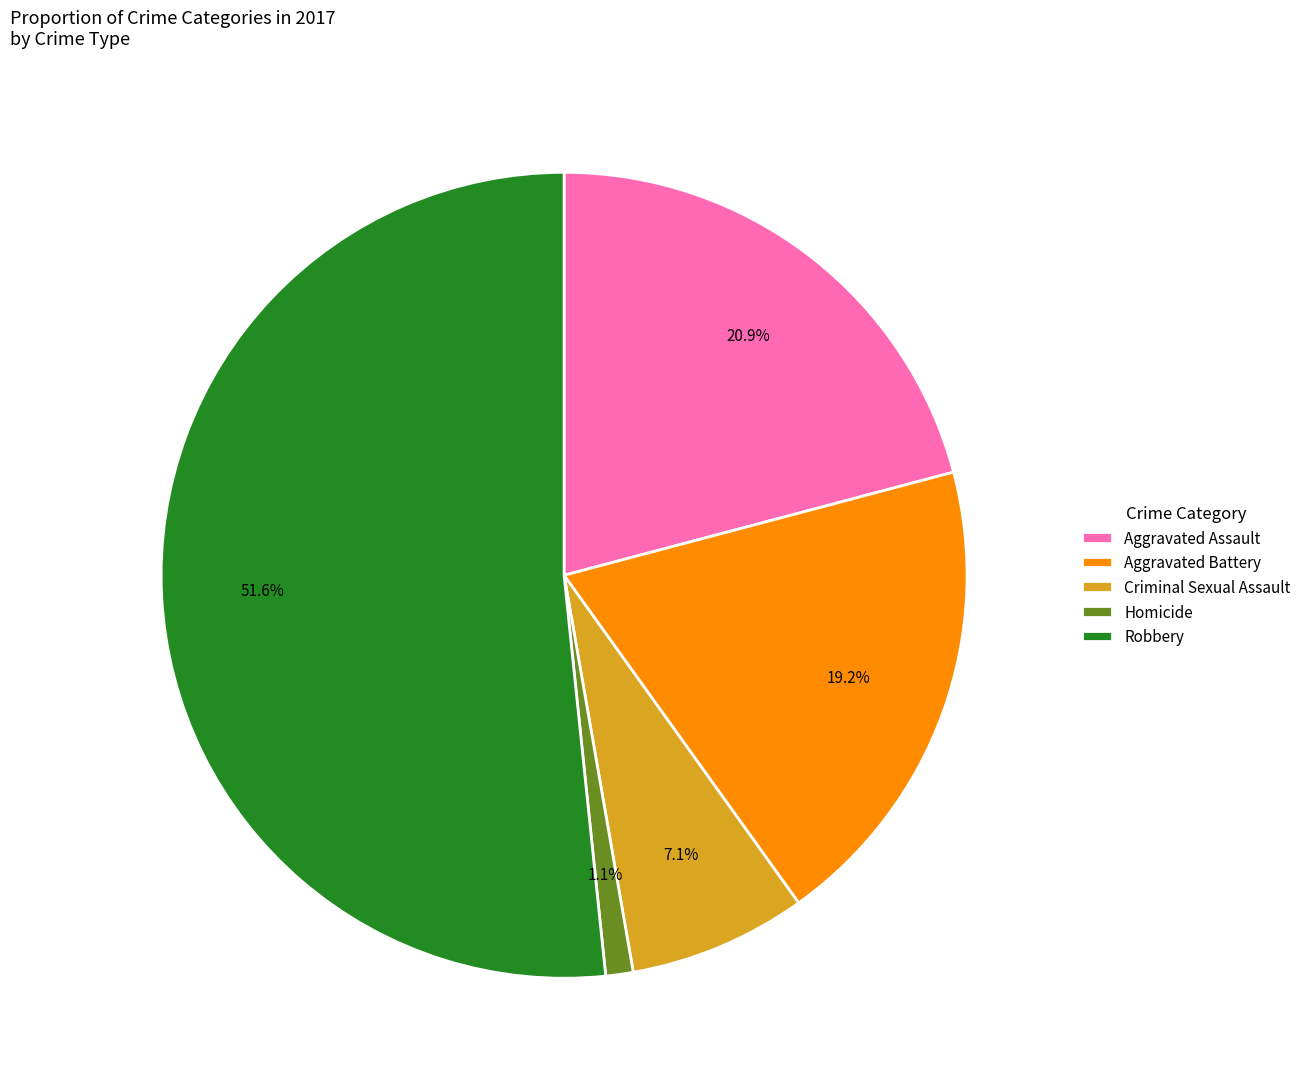

Is there a majority slice in this chart?

Yes